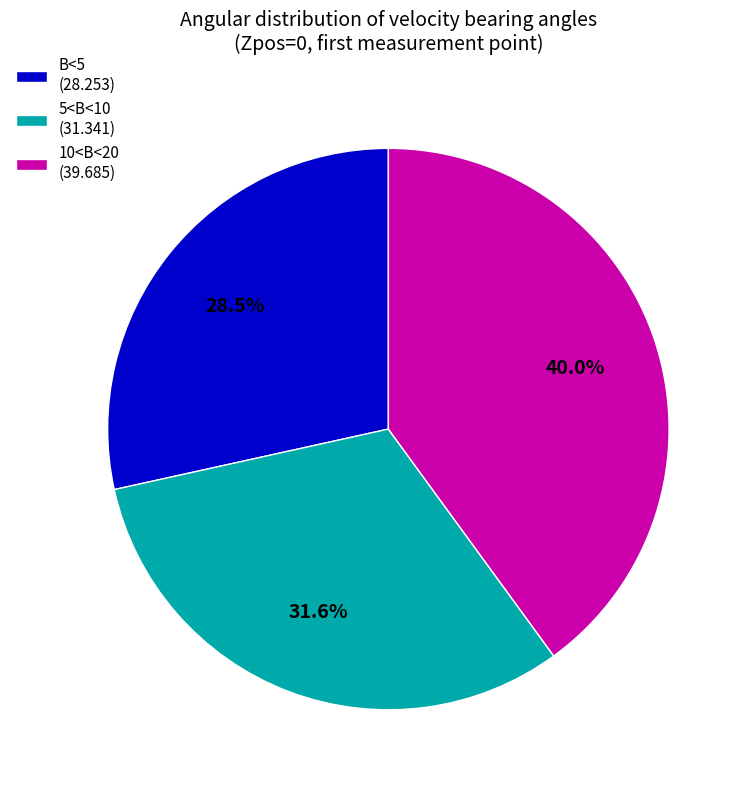

Which has a higher value, B<5 (28.253) or 5<B<10 (31.341)?

5<B<10 (31.341)